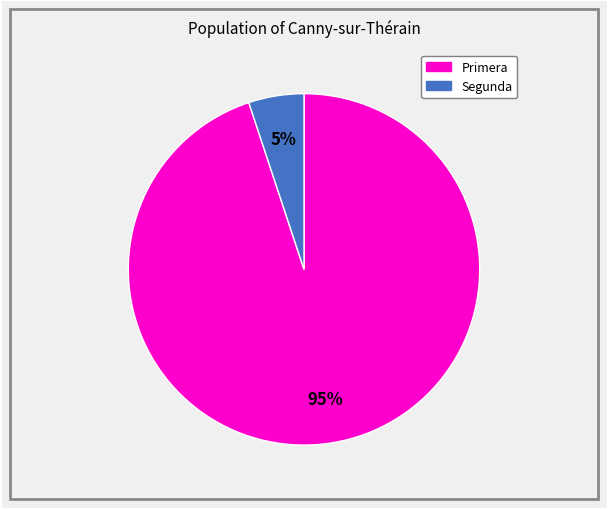

The Primera slice represents 95% of the pie. True or false?

True